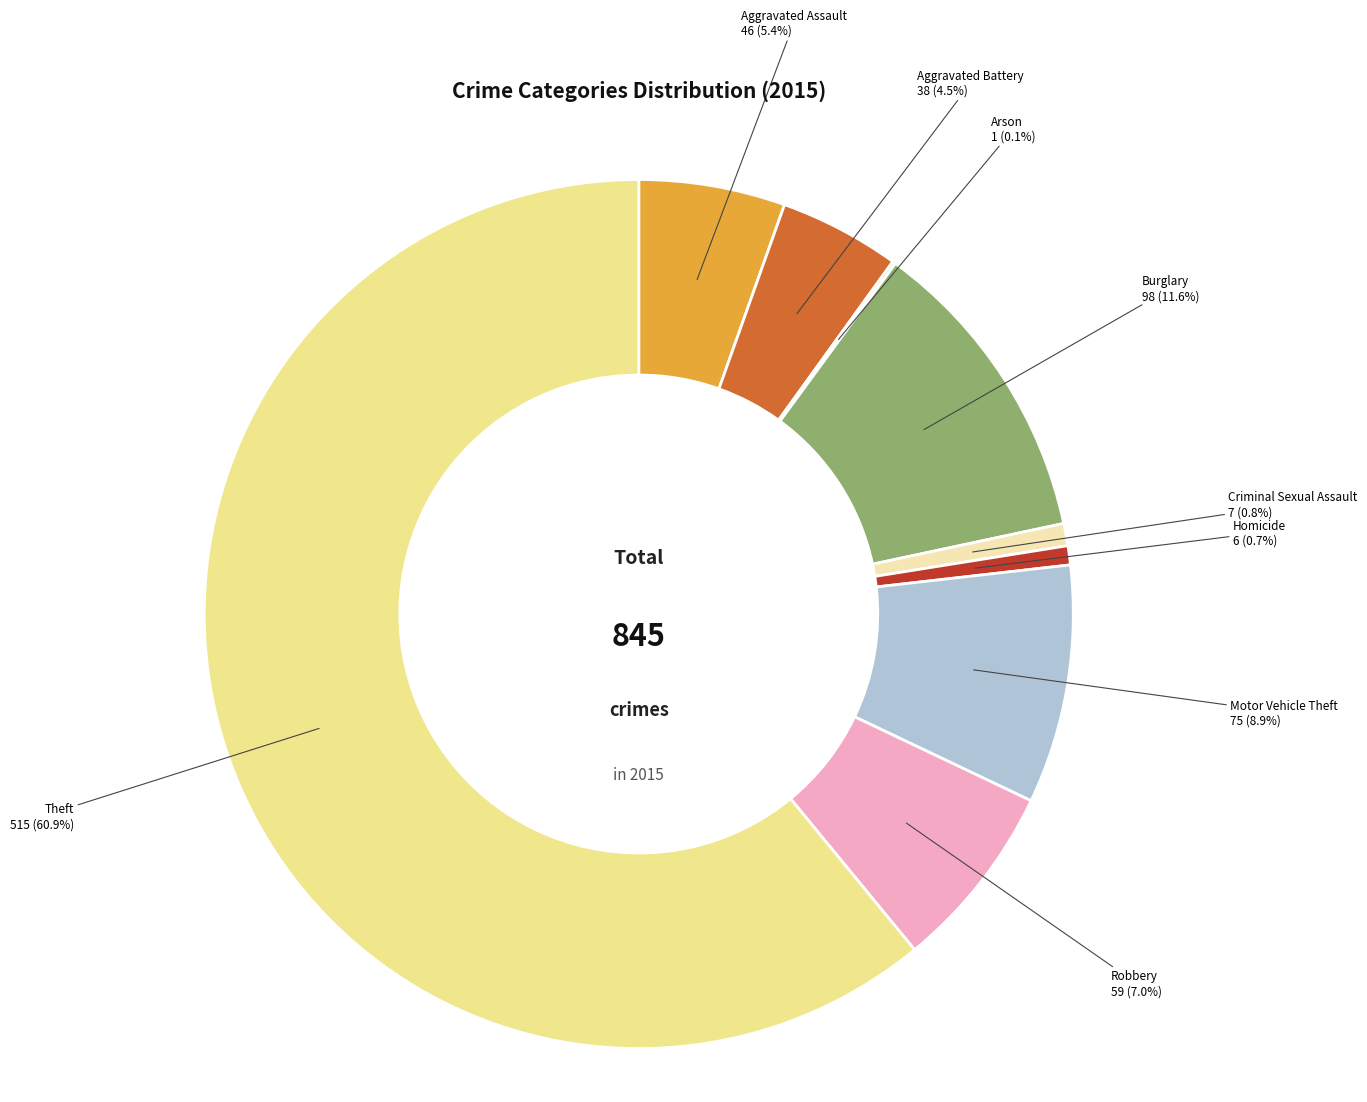

To the nearest percent, what is the average slice percentage?

11%